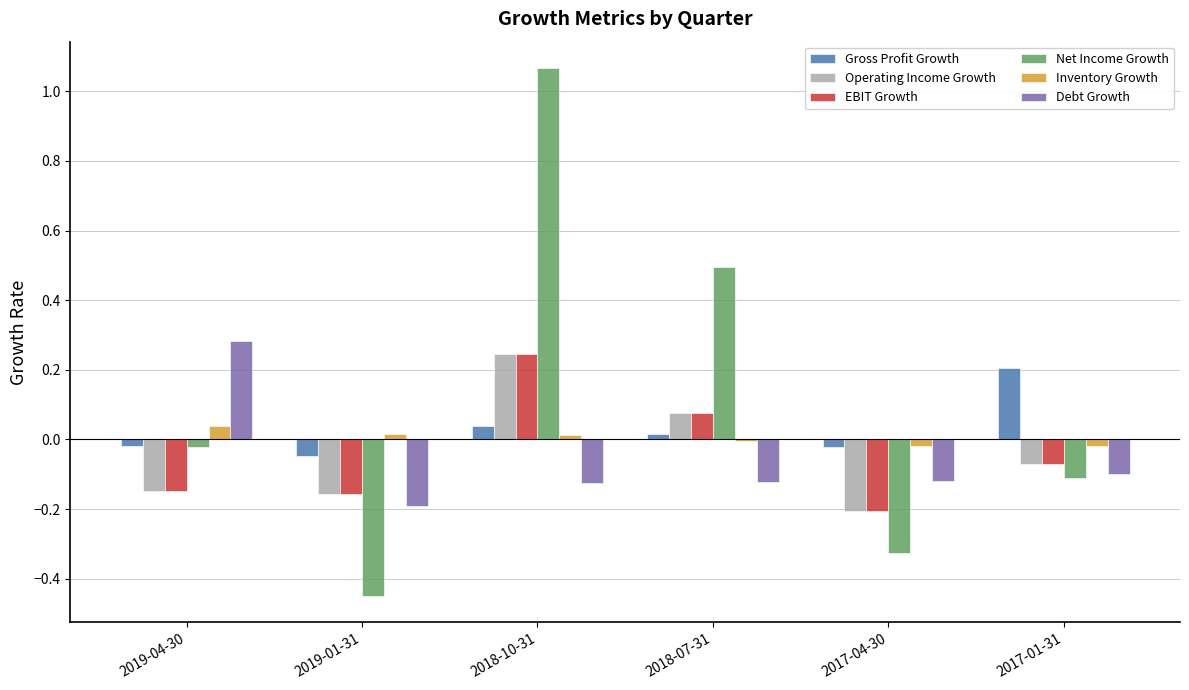

Is the value of Net Income Growth at 2019-04-30 greater than the value of EBIT Growth at 2017-04-30?

Yes